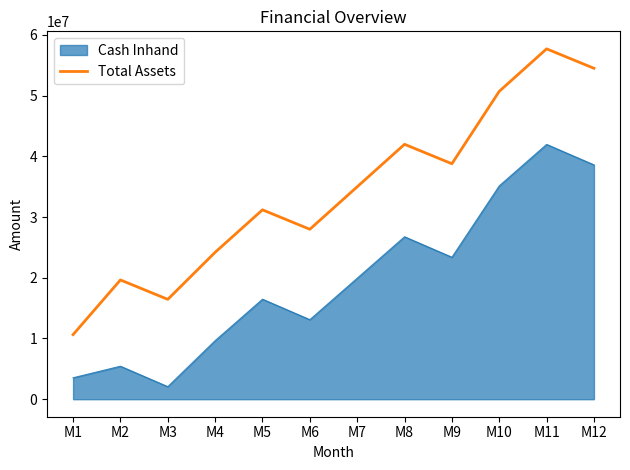

What is the difference between the highest and lowest values at M4?

14548100